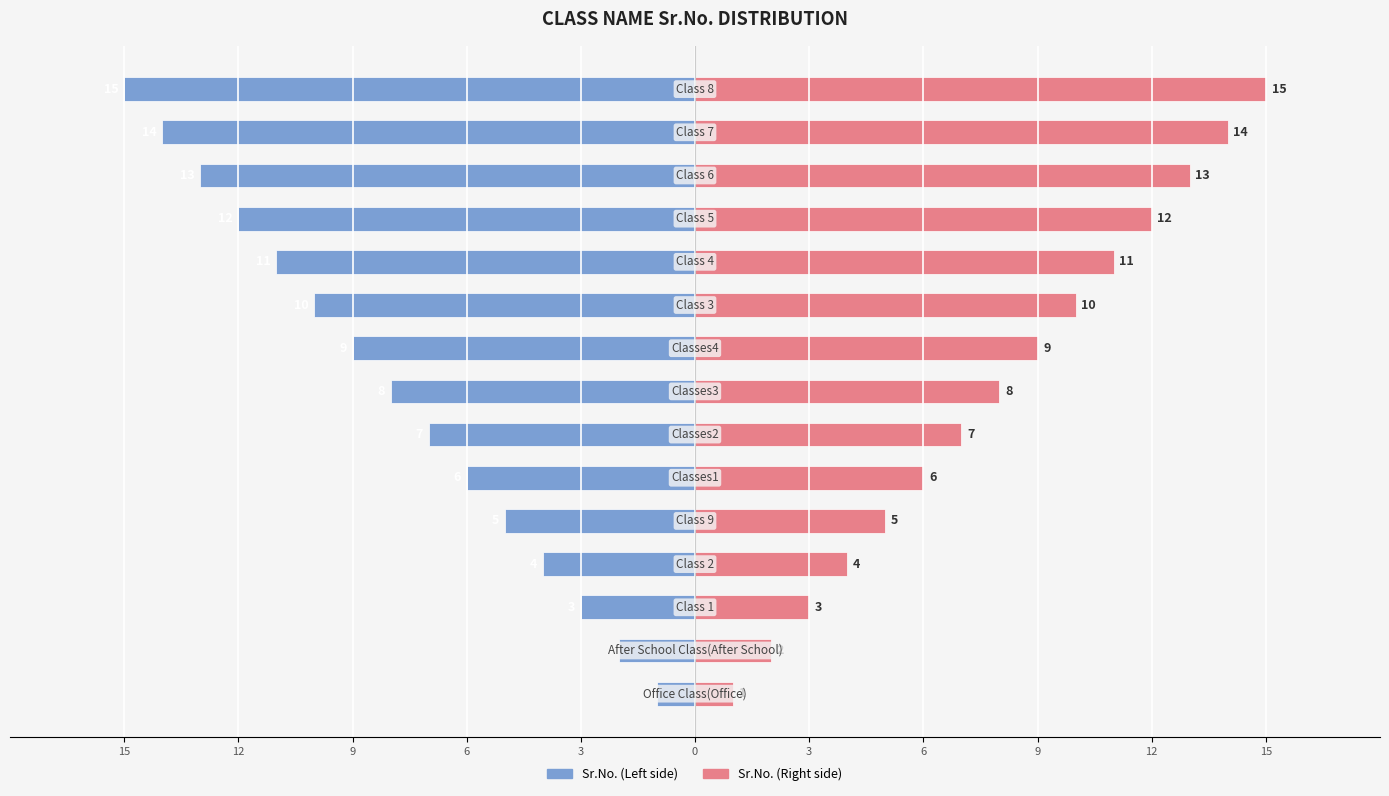

Are the bars grouped side by side (vs. stacked)?

Yes